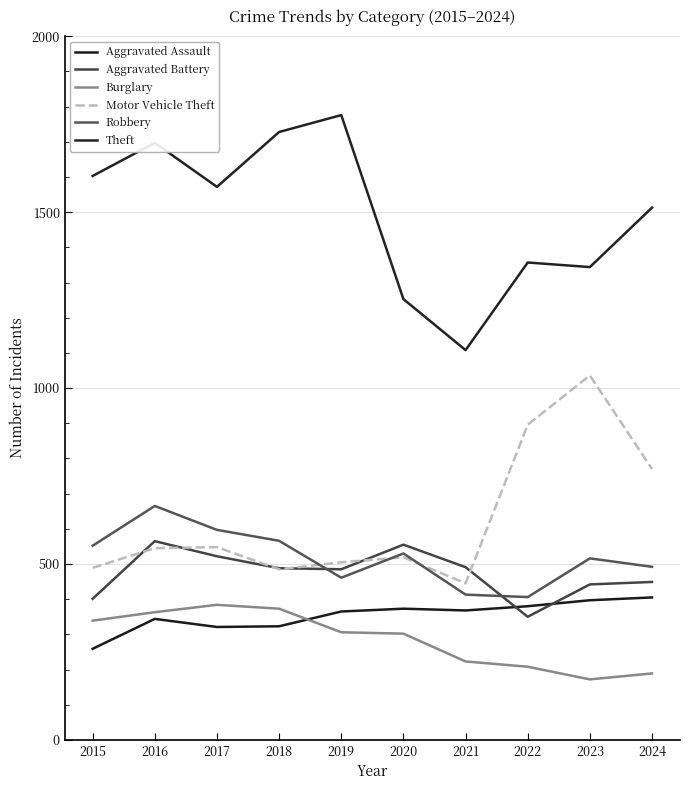

What is the value of the Aggravated Battery point at the 6th from the left?

555